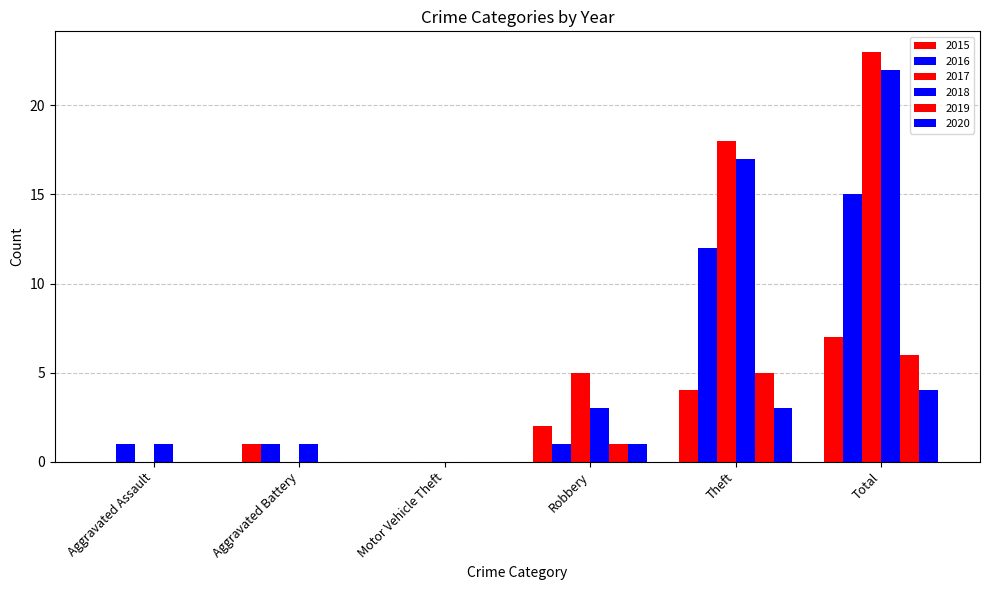

Rank the categories by 2015 value from lowest to highest.

Aggravated Assault, Motor Vehicle Theft, Aggravated Battery, Robbery, Theft, Total